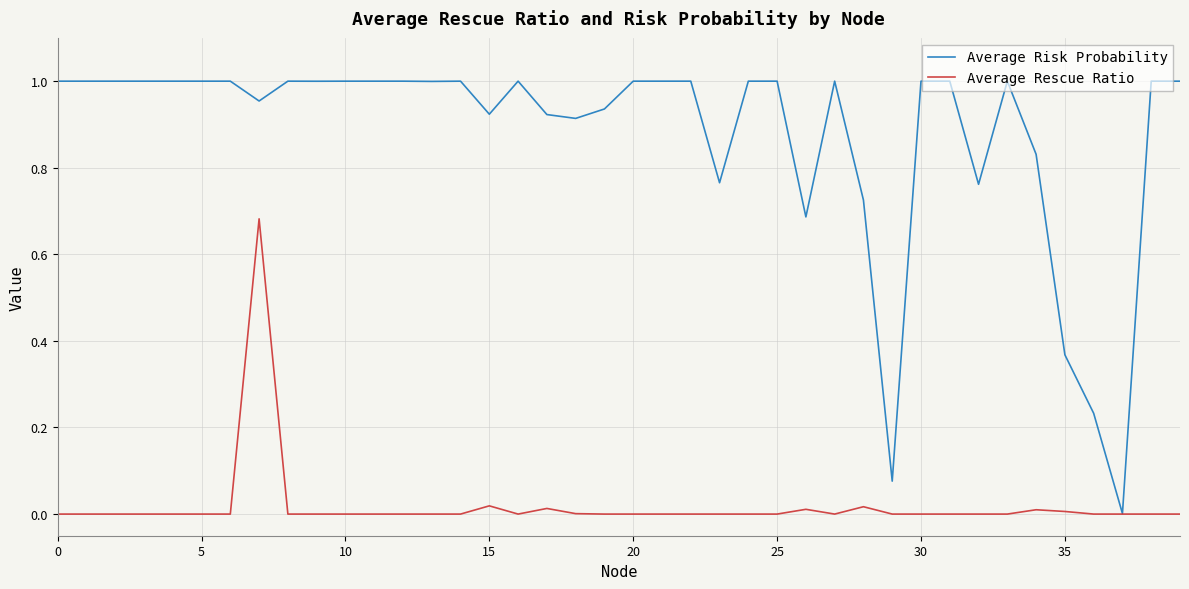

List the series in order of their overall mean, highest first.

Average Risk Probability, Average Rescue Ratio